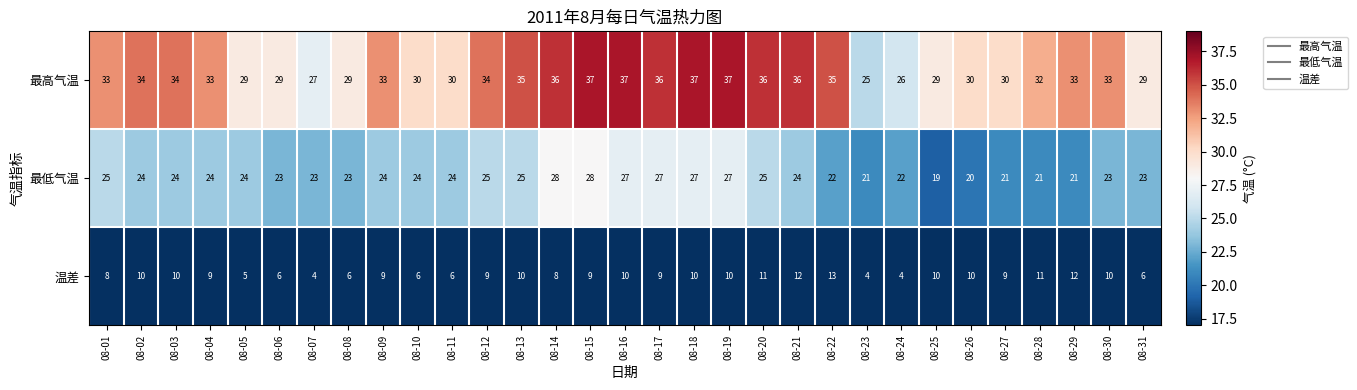

At 08-14, list the series in order from largest to smallest.

最高气温, 最低气温, 温差